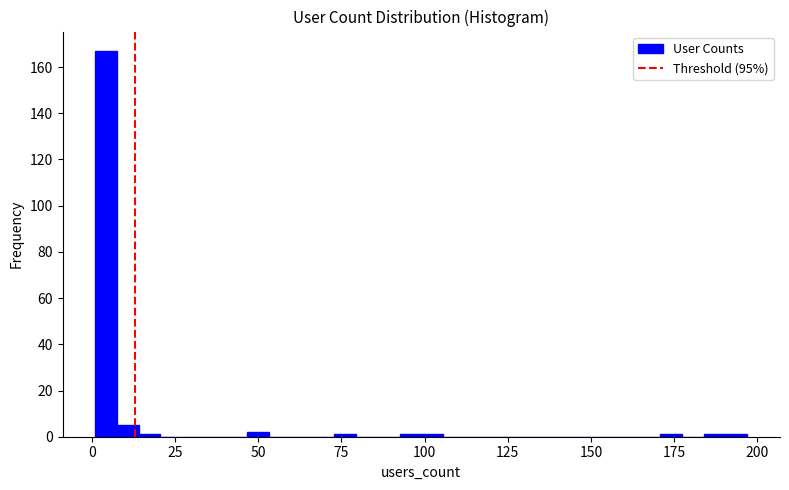

Around what value on the x-axis is the tallest bar? Give the approximate position of its centre, as read against the axis.

5